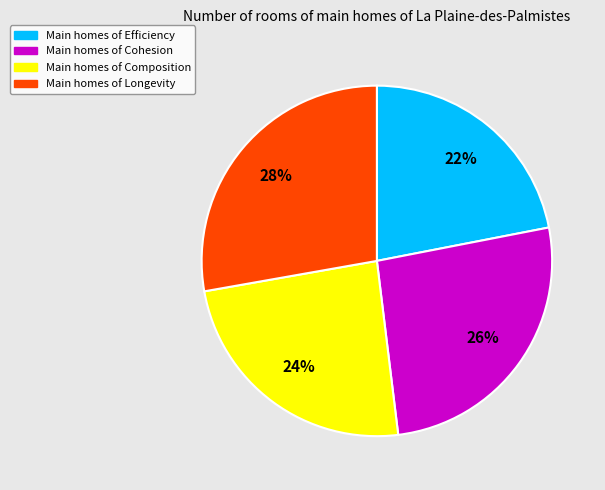

To the nearest percent, what is the average slice percentage?

25%